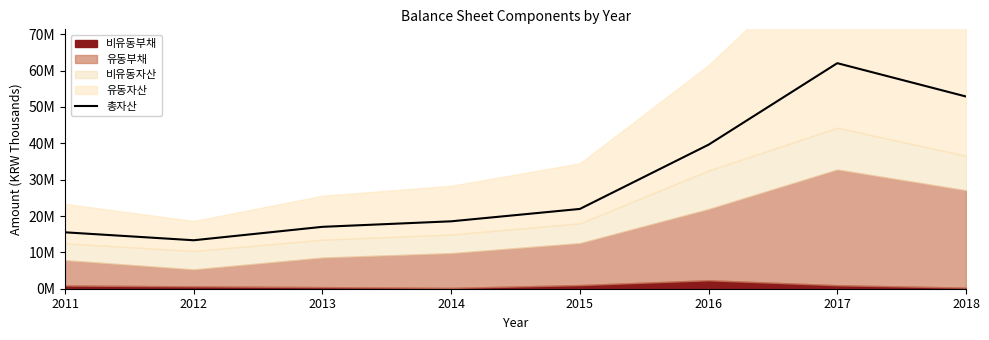

Reading left to right, what are all the values shown in this chart?

15517032	13331625	17025726	18543978	21947166	39622635	62046031	52873081